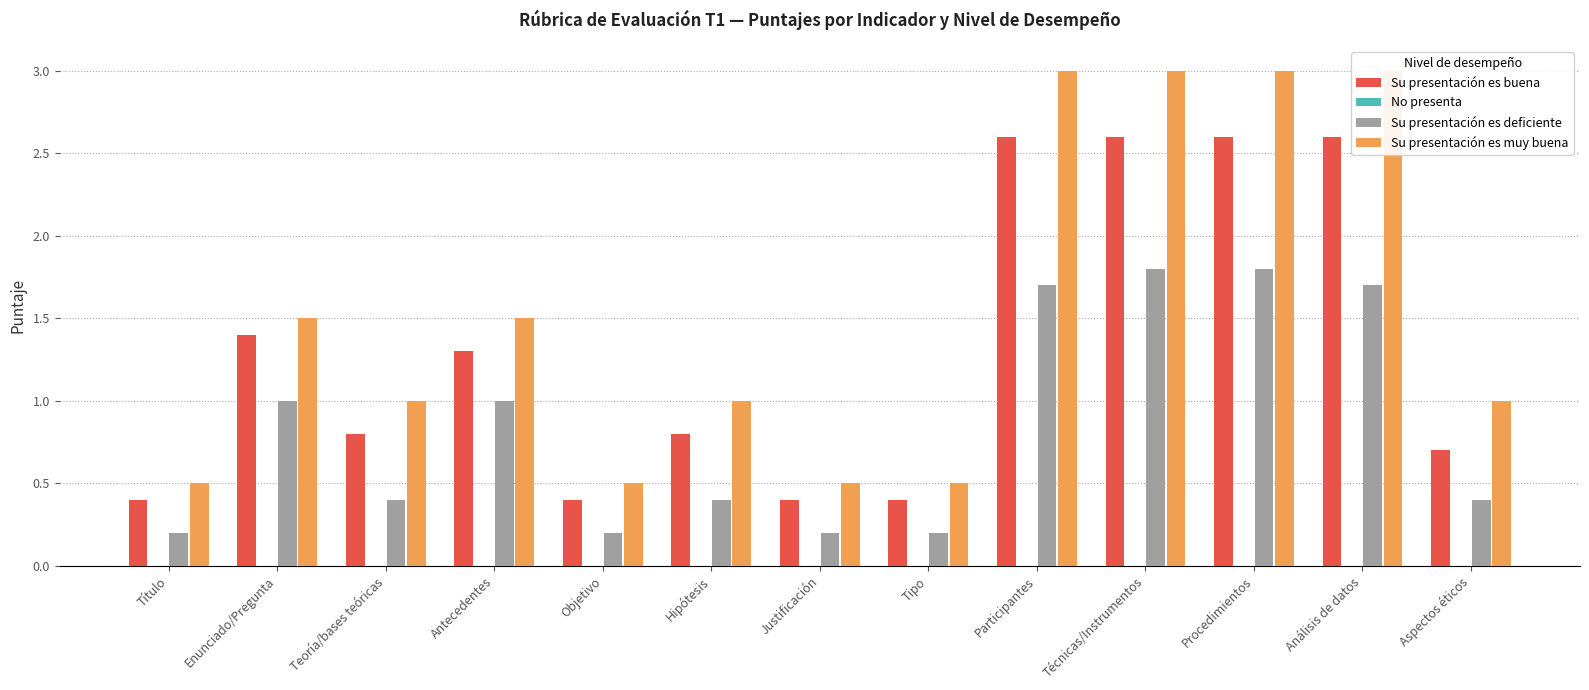

The value of Su presentación es muy buena at Análisis de datos is 3.0. True or false?

True